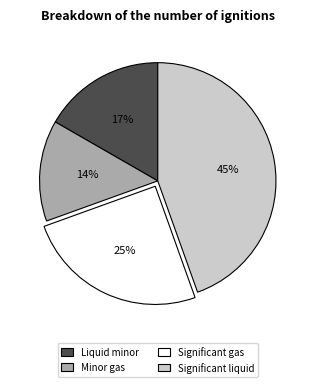

To the nearest percent, what is the average slice percentage?

25%